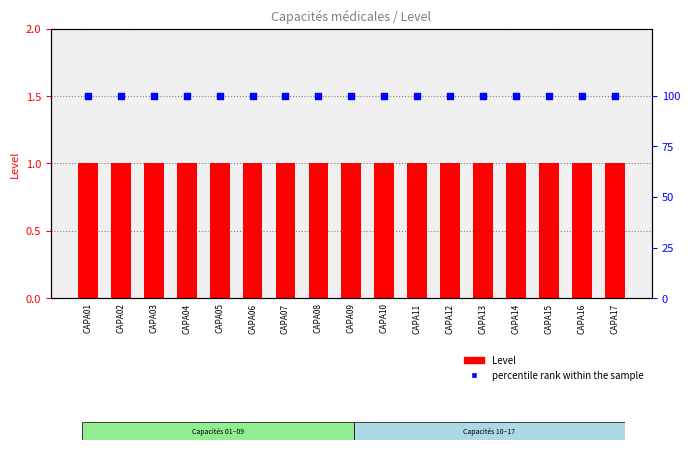

What is the total value across all series at CAPA13?

101